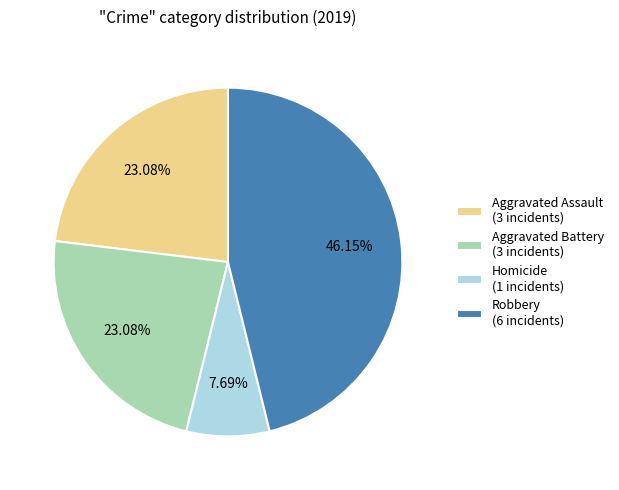

How many segments does this pie chart have?

4